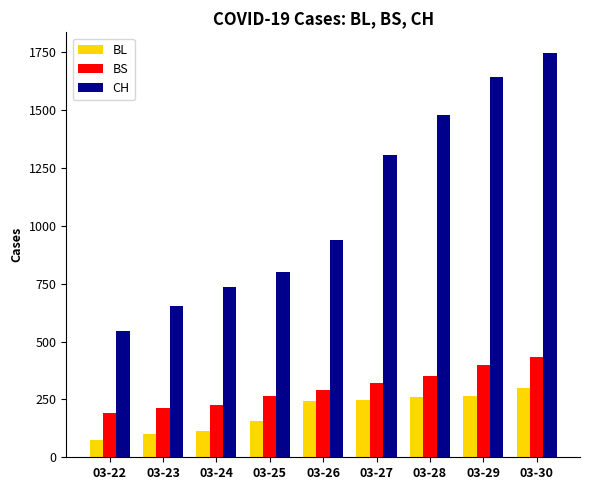

What is the difference between the highest and lowest values at 03-28?

1216